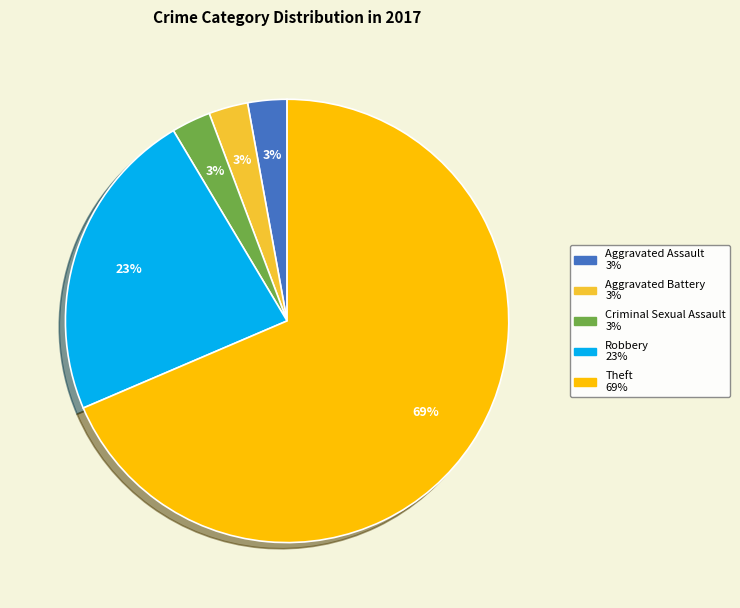

To the nearest percent, what is the average slice percentage?

20%